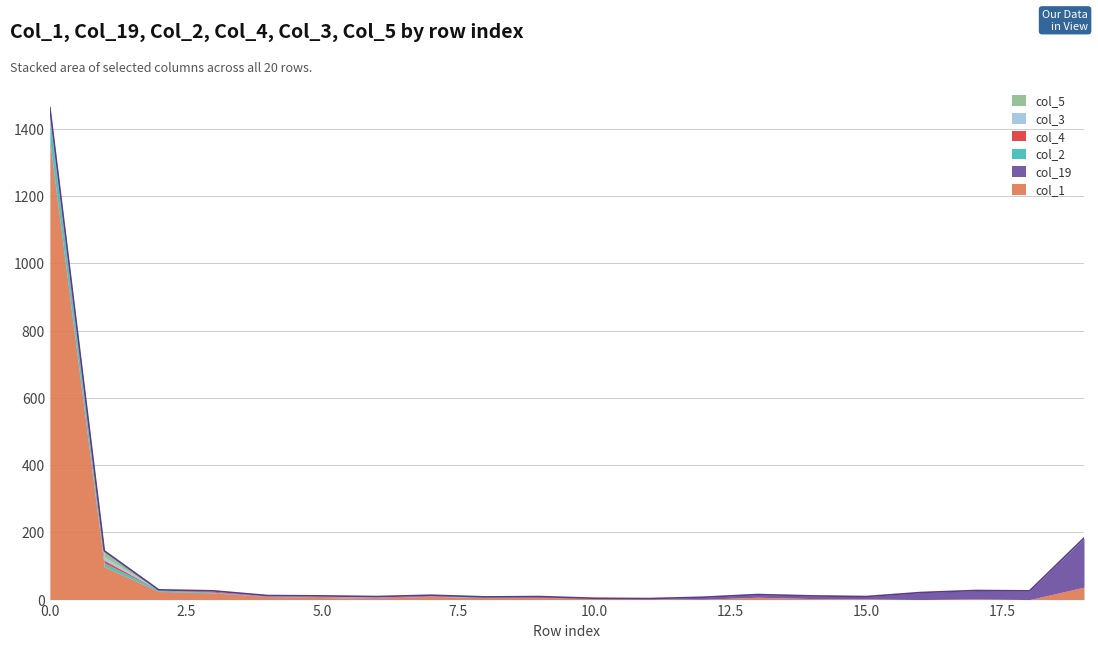

Where is col_4 nearest to the value 4?

3